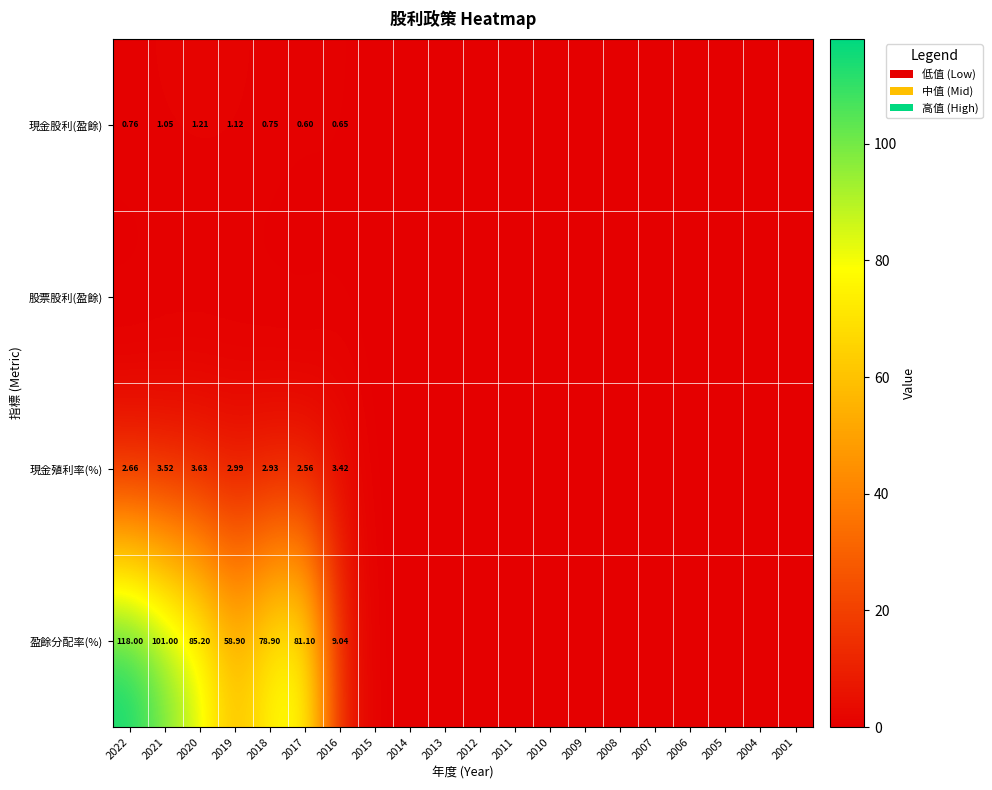

The value of 現金股利(盈餘) at 2018 is 0.8. True or false?

True